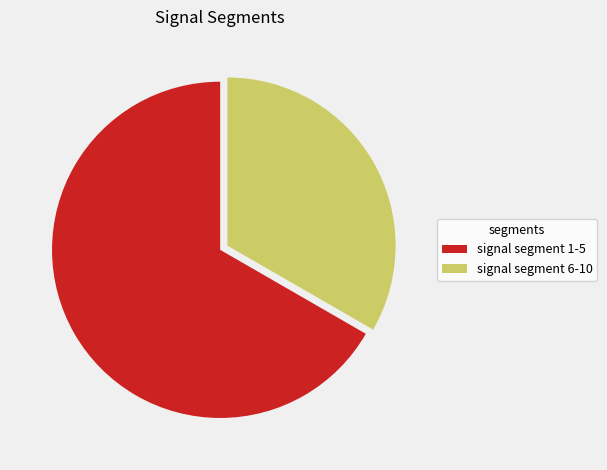

Rank the categories by value from lowest to highest.

signal segment 6-10, signal segment 1-5